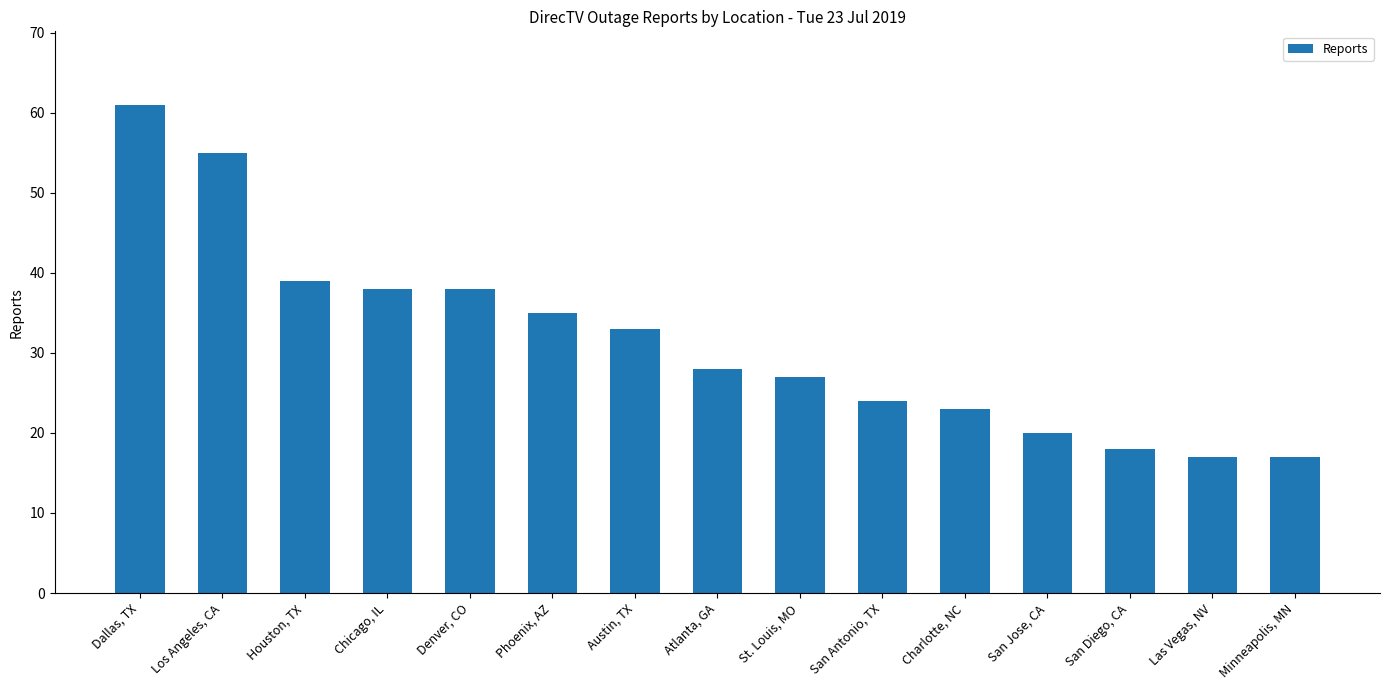

What is the label of the 5th bar from the right?

Charlotte, NC